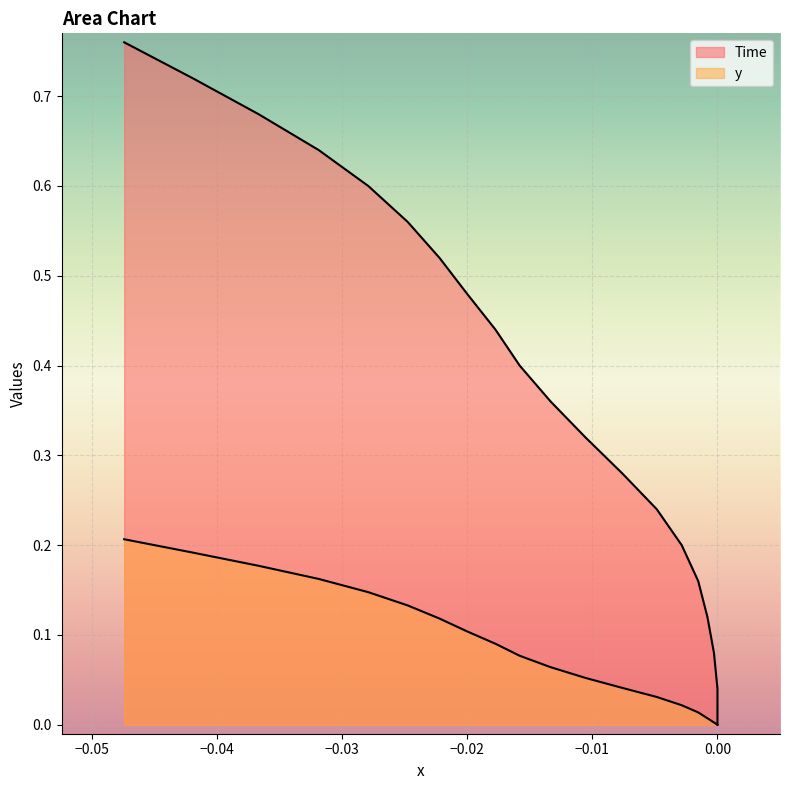

List the series in order of their peak value, lowest first.

y, Time